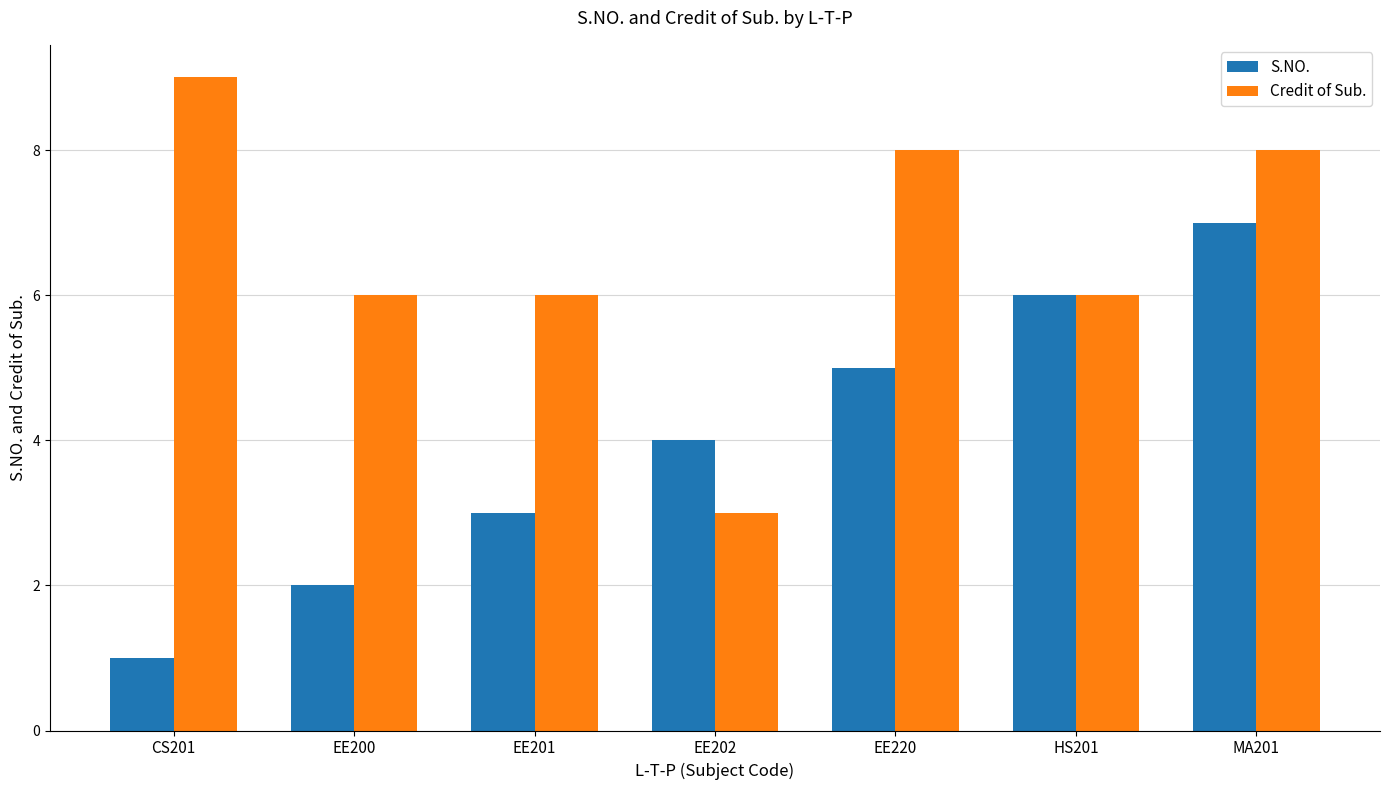

How many groups of bars are there?

7